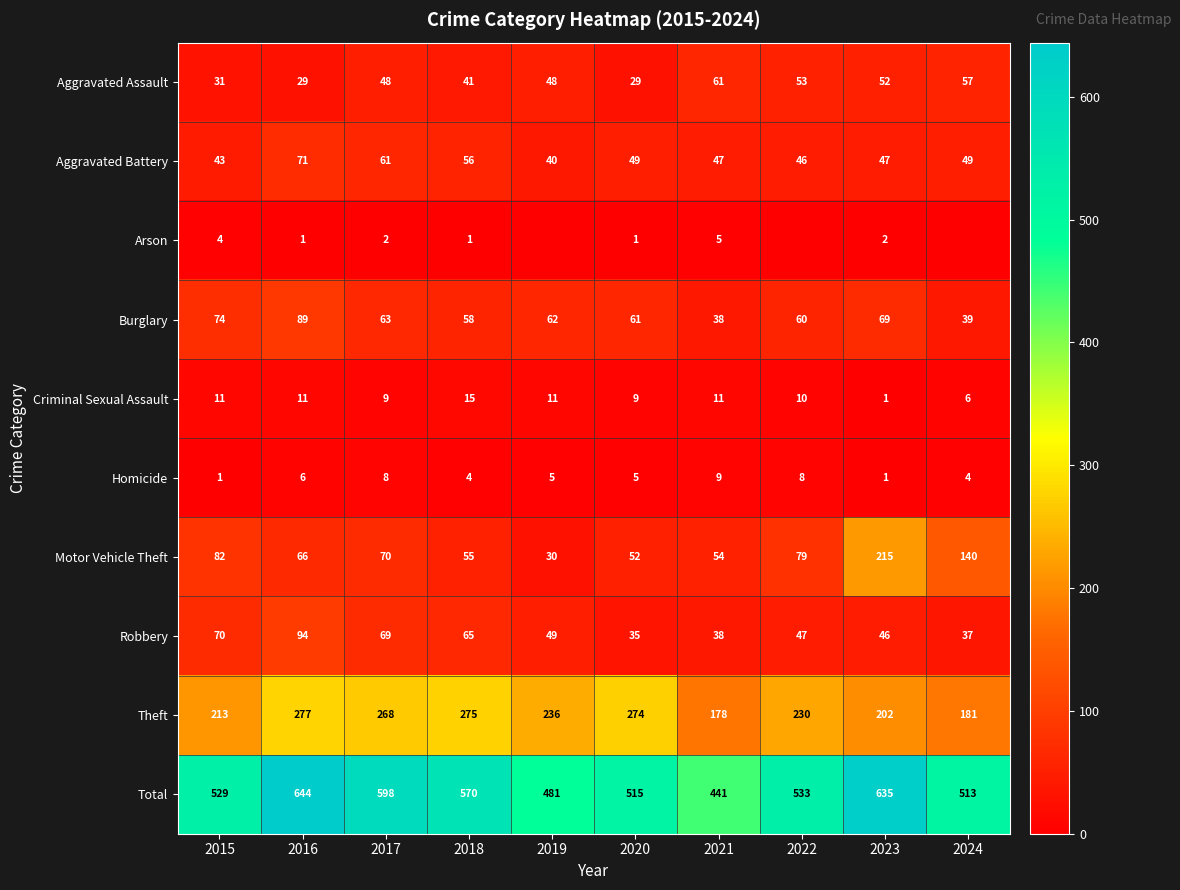

What is the maximum value shown in the chart?

644